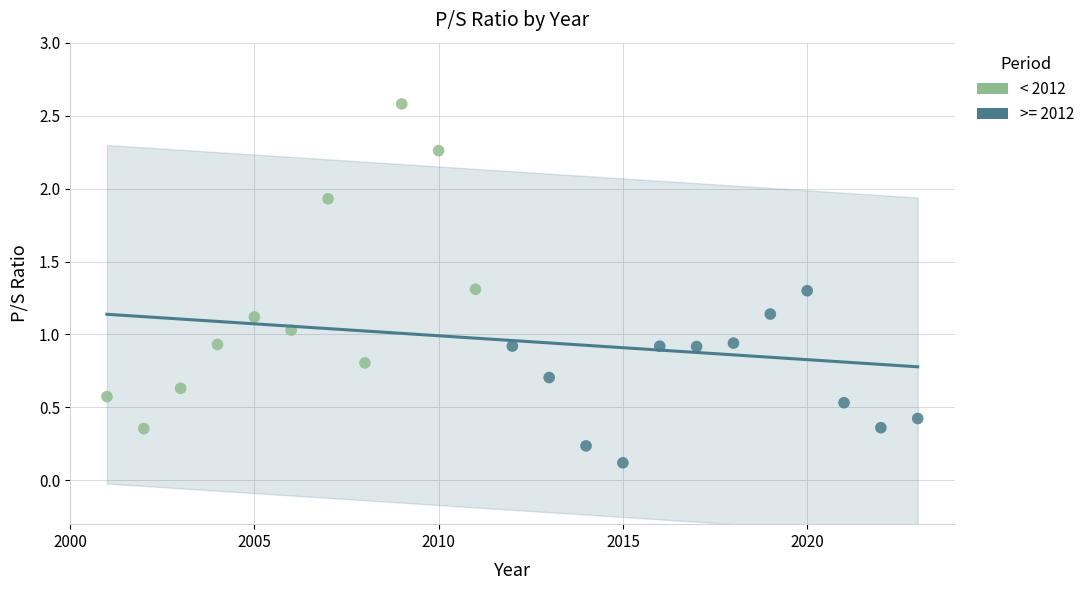

Which series has the largest Y range (max minus min)?

< 2012